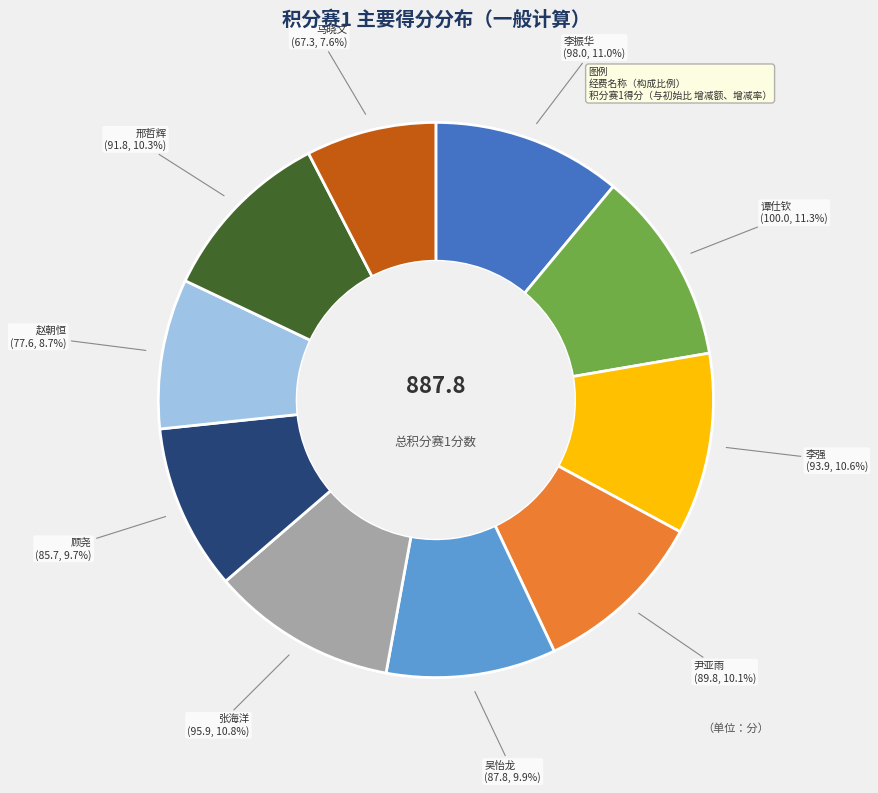

Is there a majority slice in this chart?

No